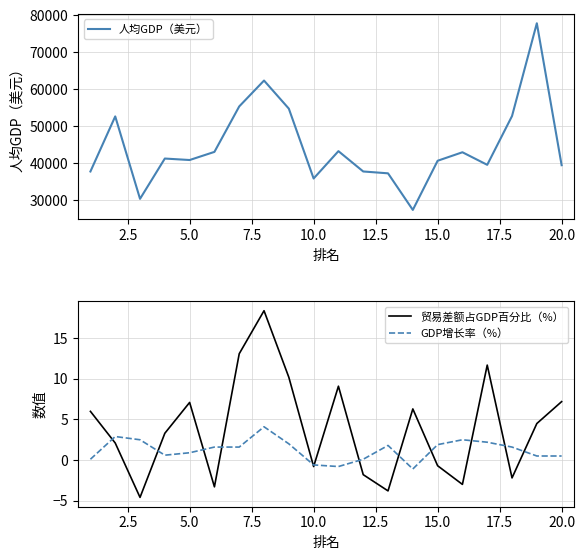

How many values in GDP增长率（%） are below zero?

3